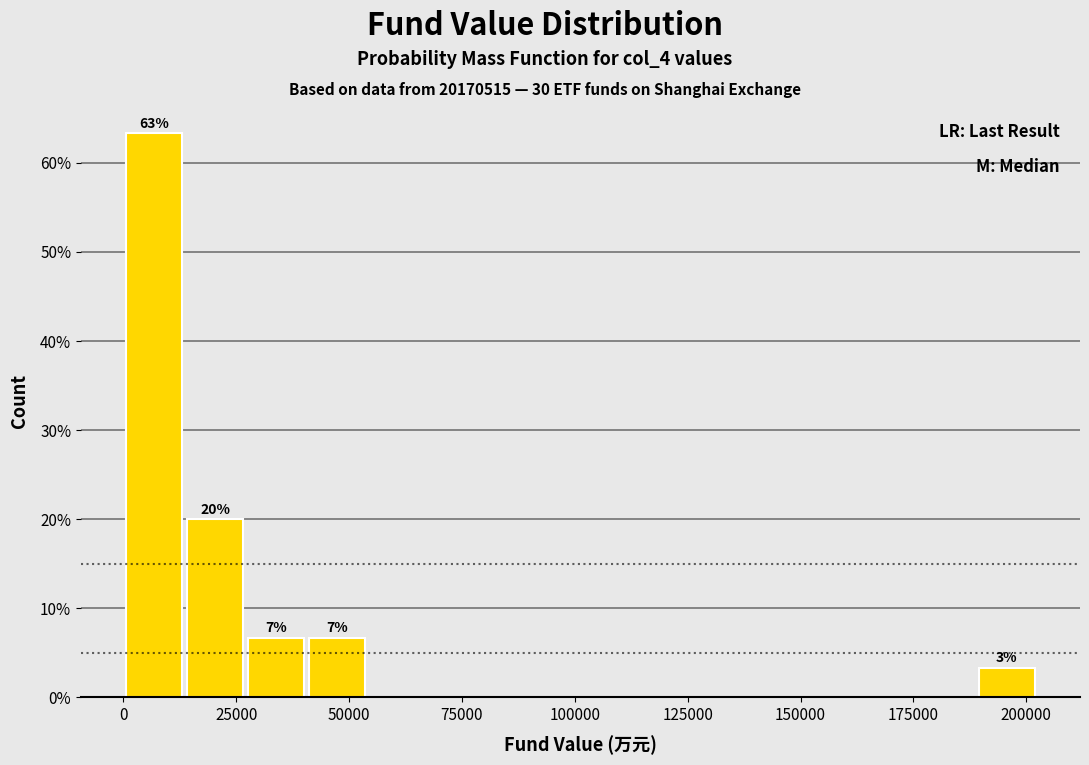

Around what value on the x-axis is the tallest bar? Give the approximate position of its centre, as read against the axis.

5000